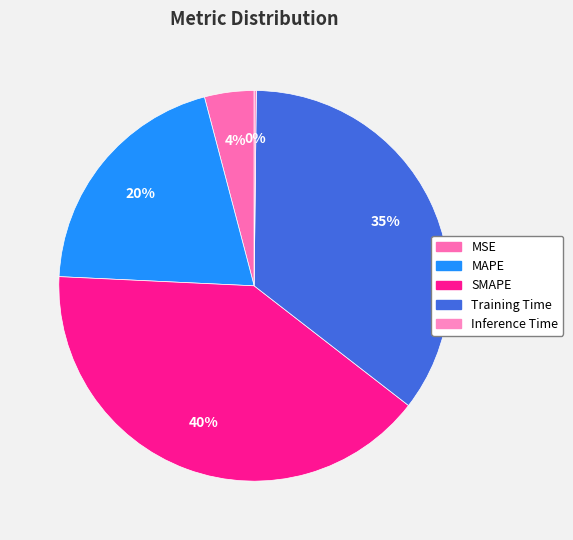

Do SMAPE and Training Time together represent more than half of the pie?

Yes